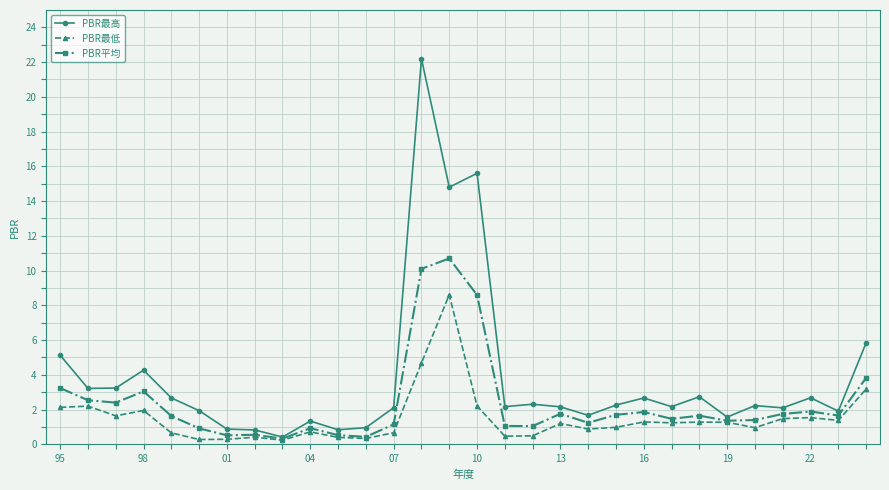

Which series has the largest total across all categories?

PBR最高